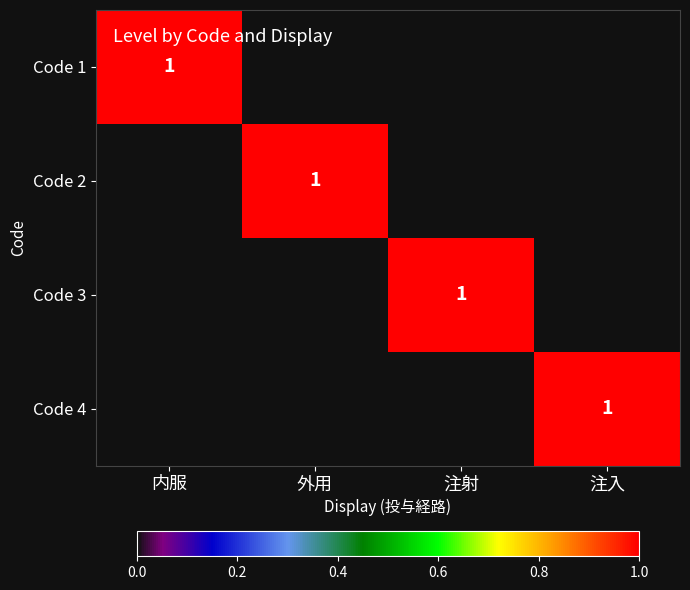

True or false: Code 4 has a value of 0 at 注入.

False